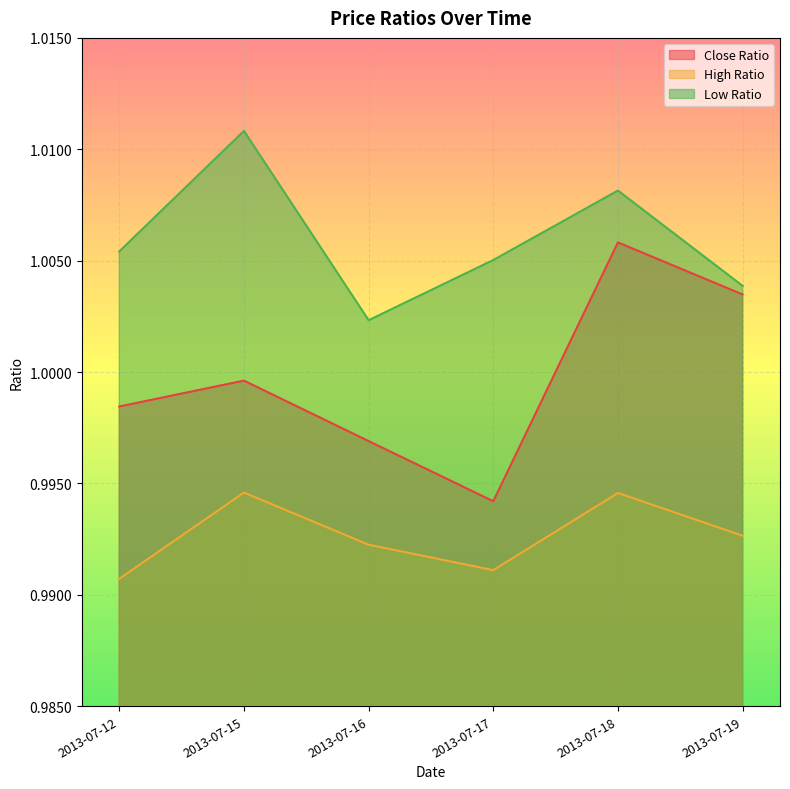

True or false: High Ratio has a value of 1.7 at 2013-07-15.

False